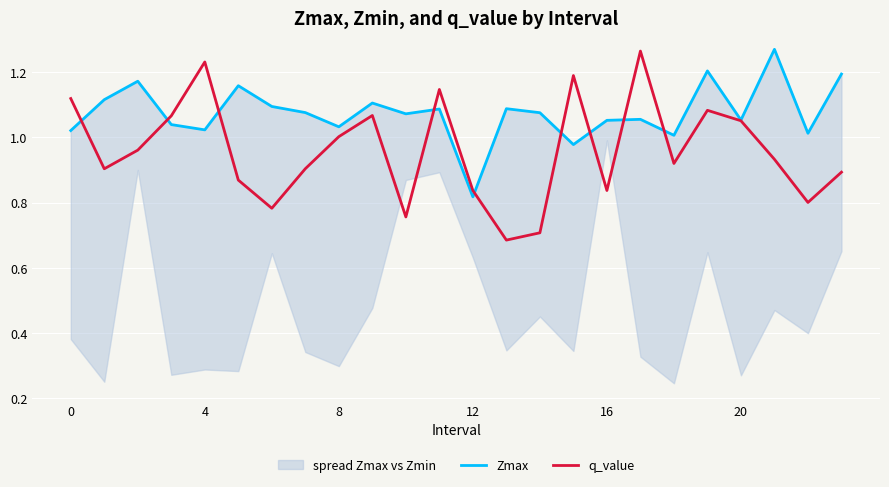

How many data points in Zmax are less than 1?

2